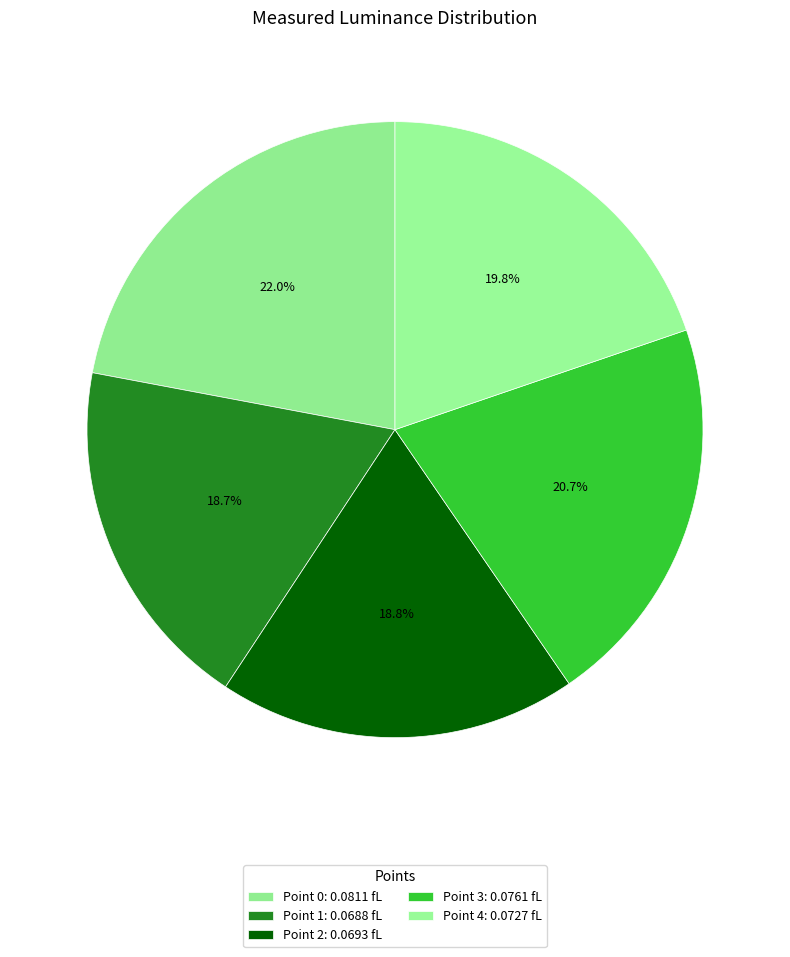

The Point 0 slice represents 22% of the pie. True or false?

True